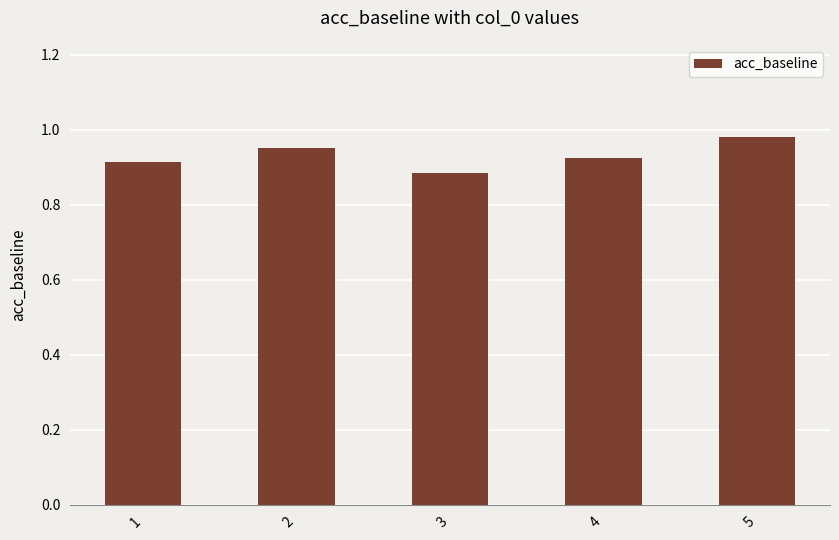

At which category does the chart reach its peak across all series?

5